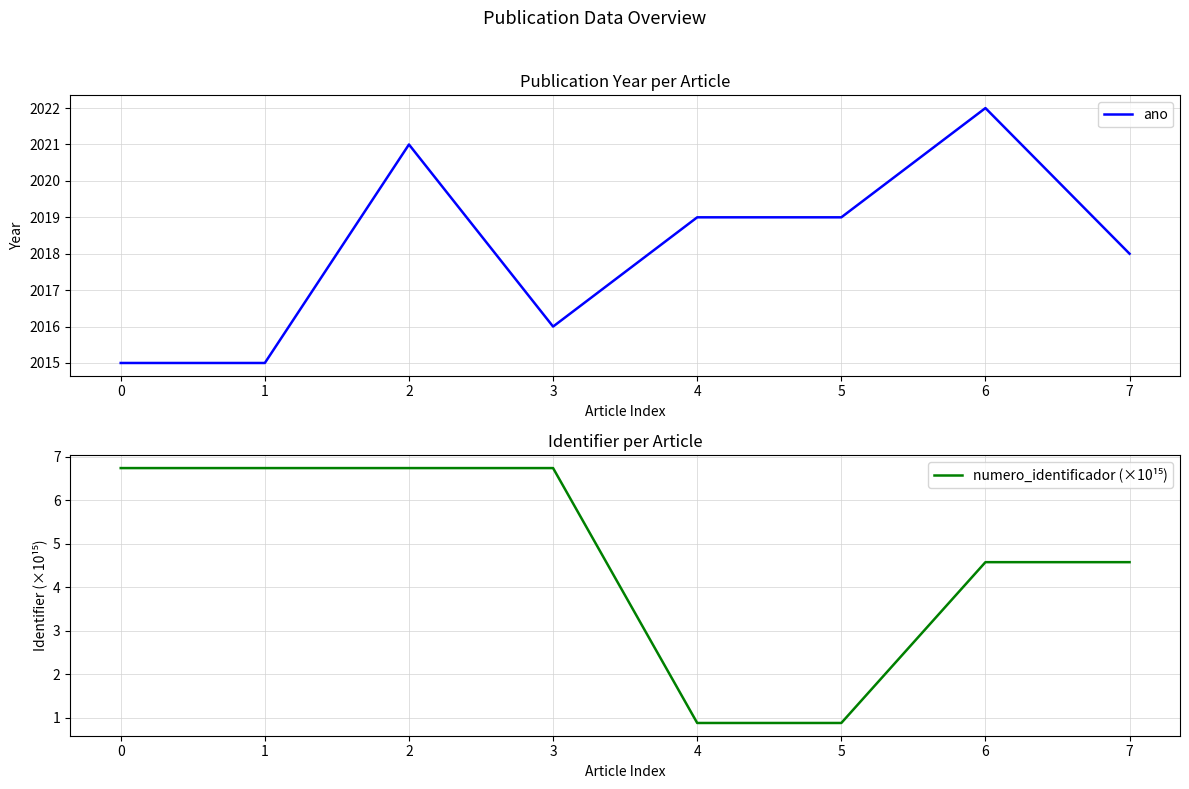

Reading right to left, list all the values displayed in this chart.

ano: 2018.0	2022.0	2019.0	2019.0	2016.0	2021.0	2015.0	2015.0
numero_identificador (×10¹⁵): 4.6	4.6	0.9	0.9	6.7	6.7	6.7	6.7